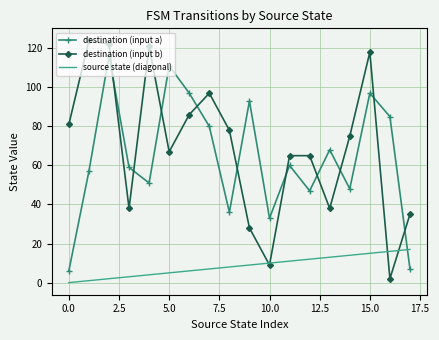

True or false: destination (input b) and destination (input a) cross at least once.

True